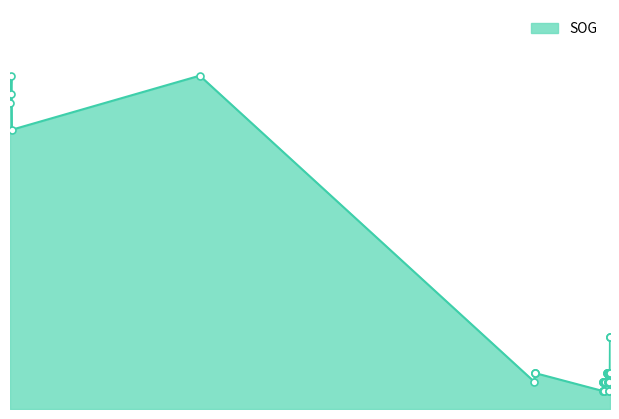

Between 2024-04-29 08:03:43 and 2024-04-29 08:41:46, which is larger?

2024-04-29 08:03:43